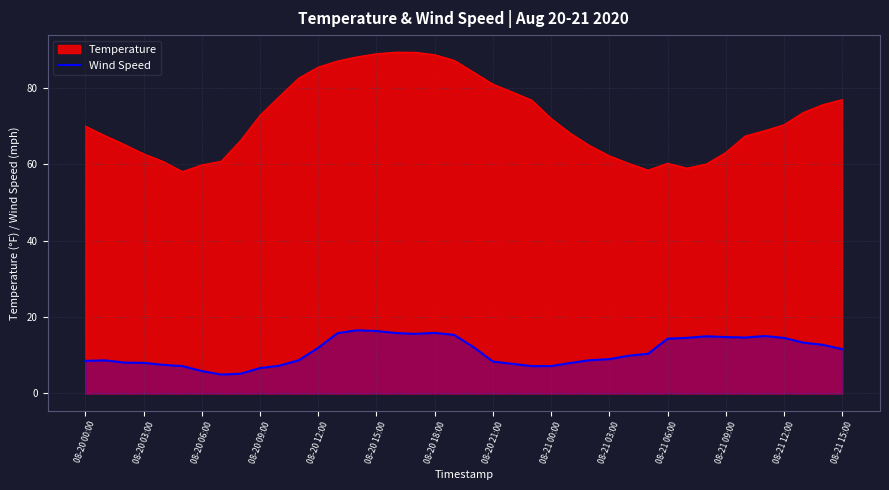

What is the greatest value displayed?

89.4